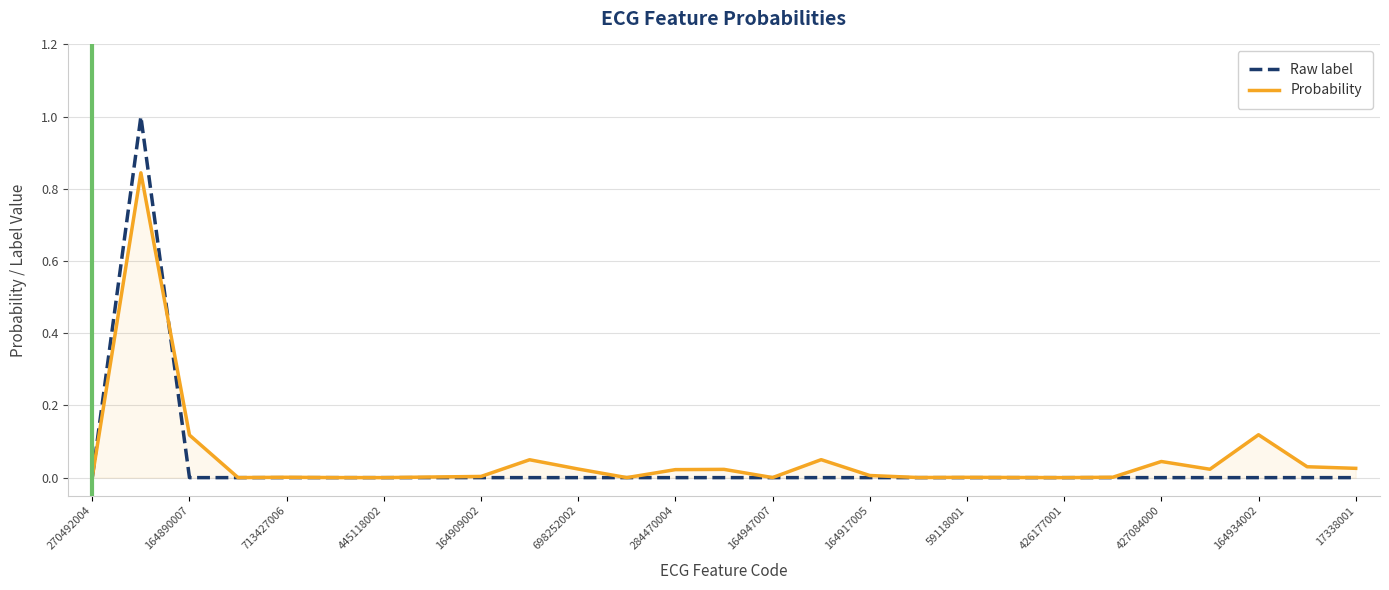

What is the greatest value displayed?

1.0